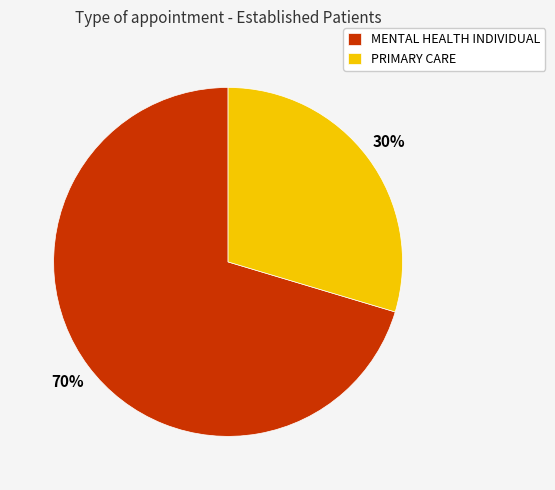

Do MENTAL HEALTH INDIVIDUAL and PRIMARY CARE together represent more than half of the pie?

Yes